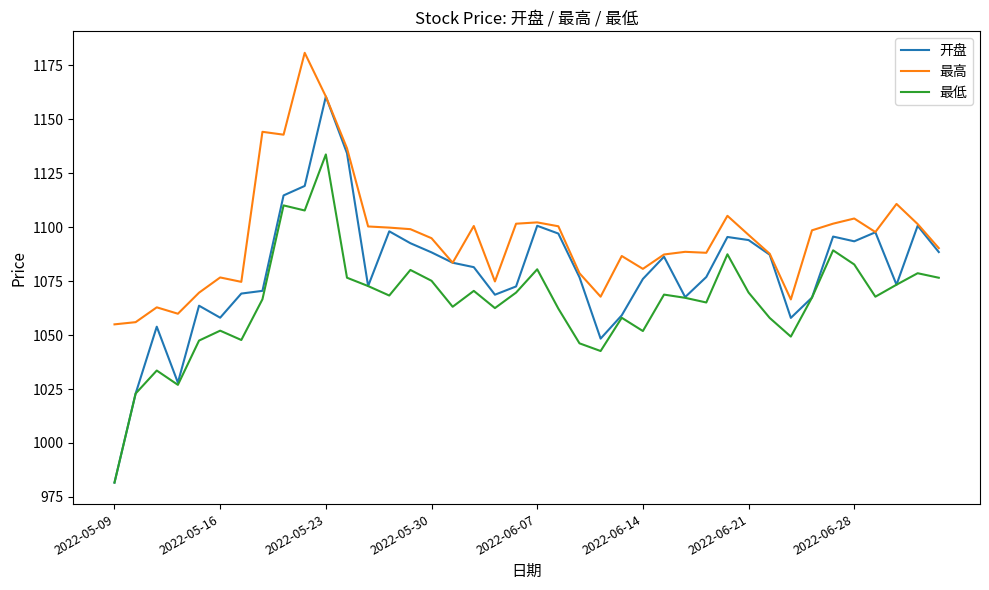

Which series has the widest spread of values?

开盘